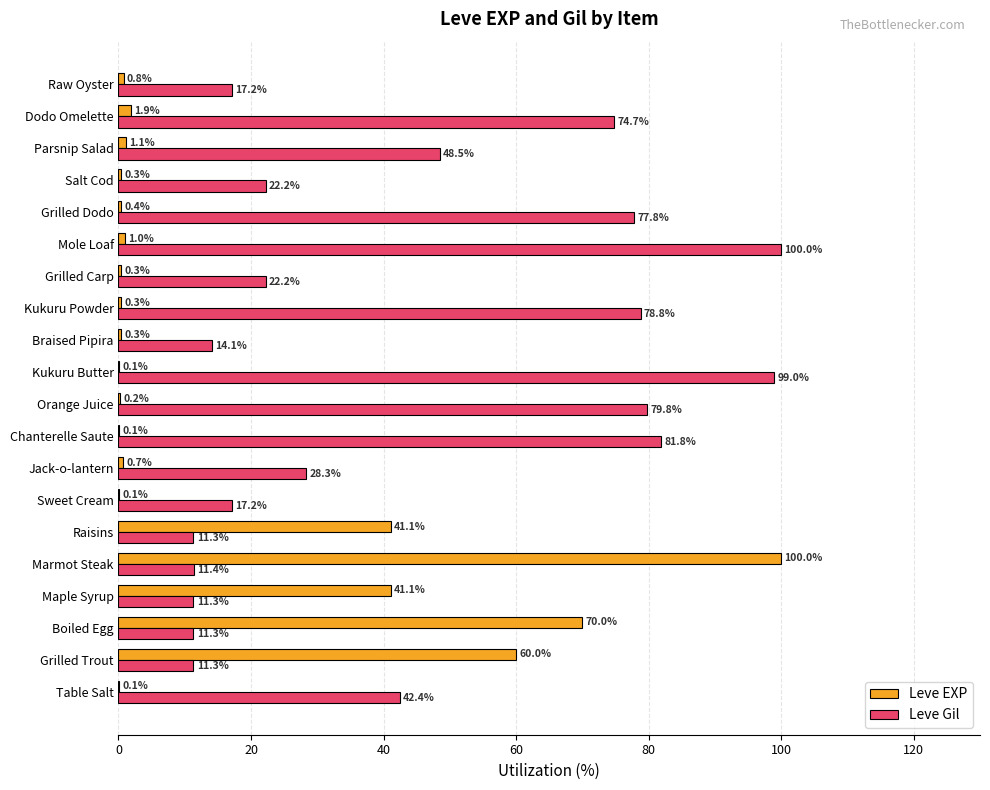

What is the sum of the Leve Gil values at Grilled Carp and Kukuru Powder?

101.0